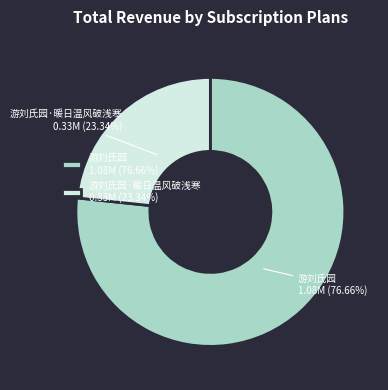

Which slice is the smallest?

游刘氏园·暖日温风破浅寒 0.33M (23.34%)